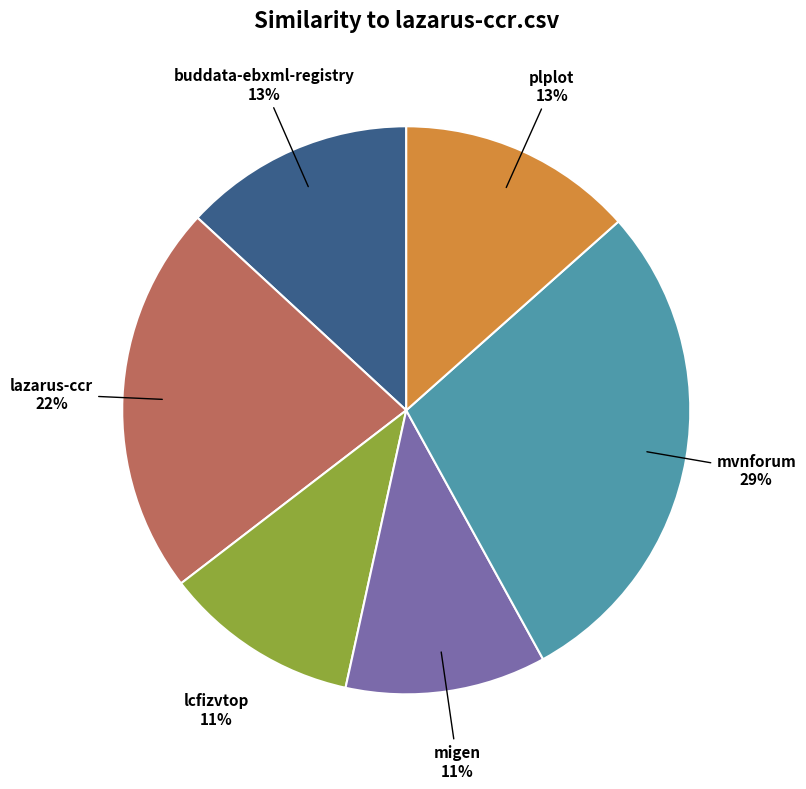

Is there any slice that represents more than half of the pie?

No